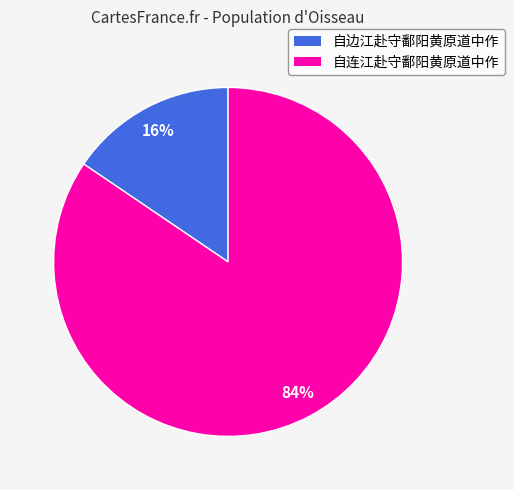

Does any single category account for the majority?

Yes